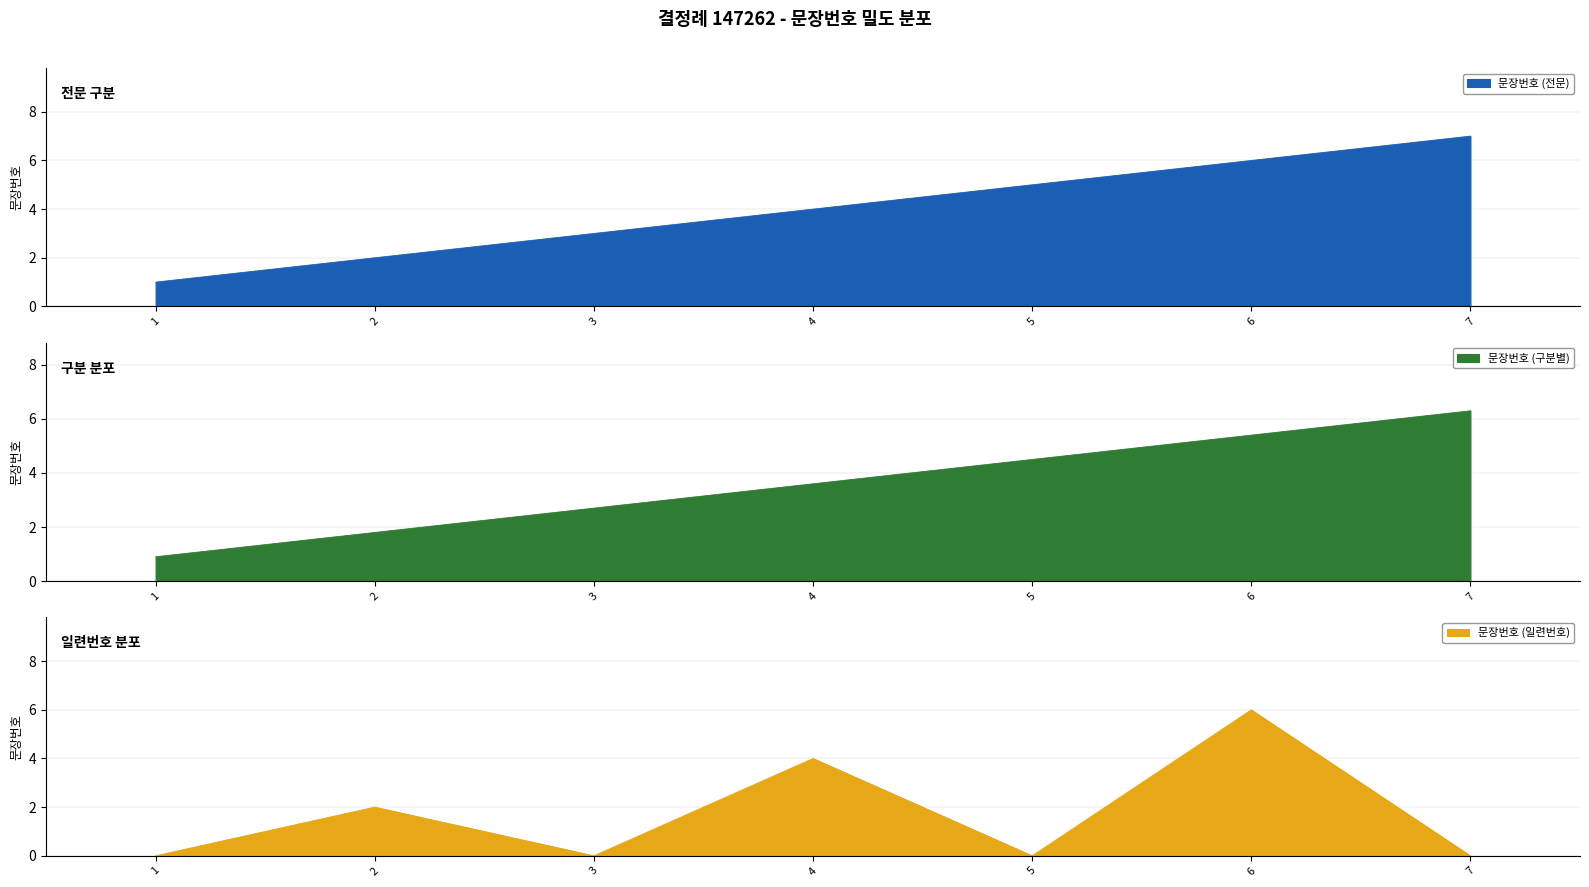

Reading left to right, what are all the values shown in this chart?

1=0.9	2=1.8	3=2.7	4=3.6	5=4.5	6=5.4	7=6.3